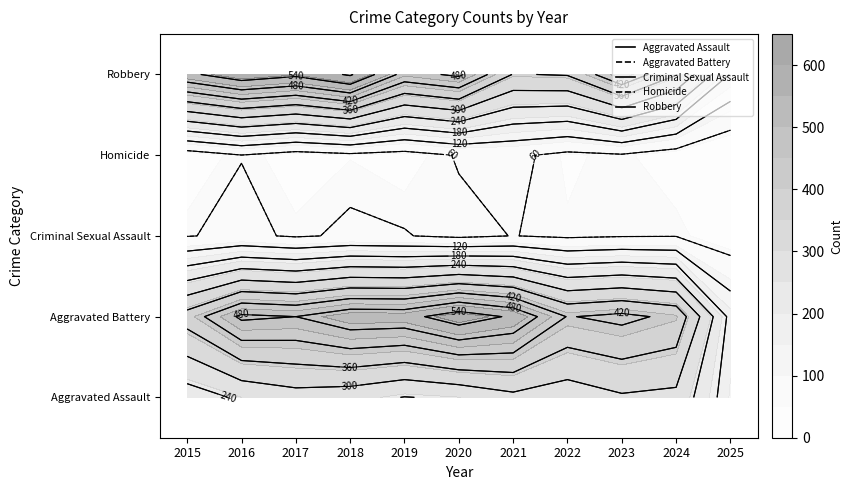

The value of Criminal Sexual Assault at 2023 is 57. True or false?

True